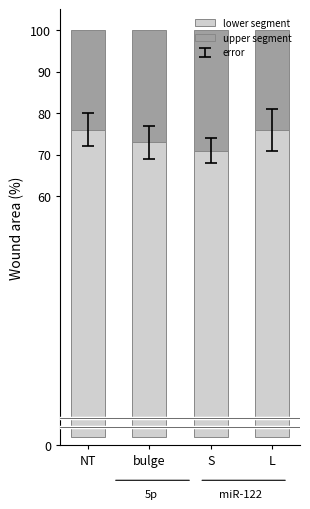

What position from the left is S?

3